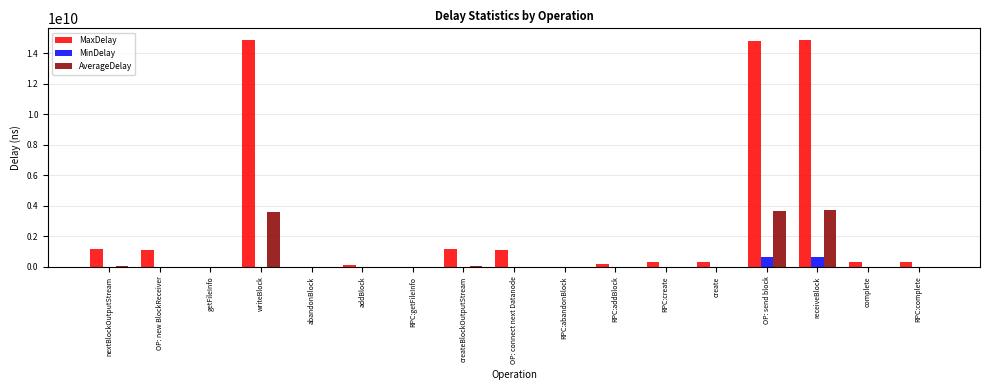

What is the sum of all MaxDelay values?

50851563583